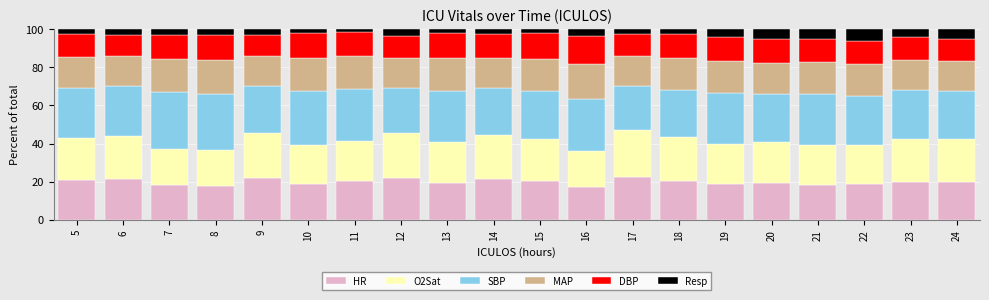

What is the average value of the HR series?

19.9